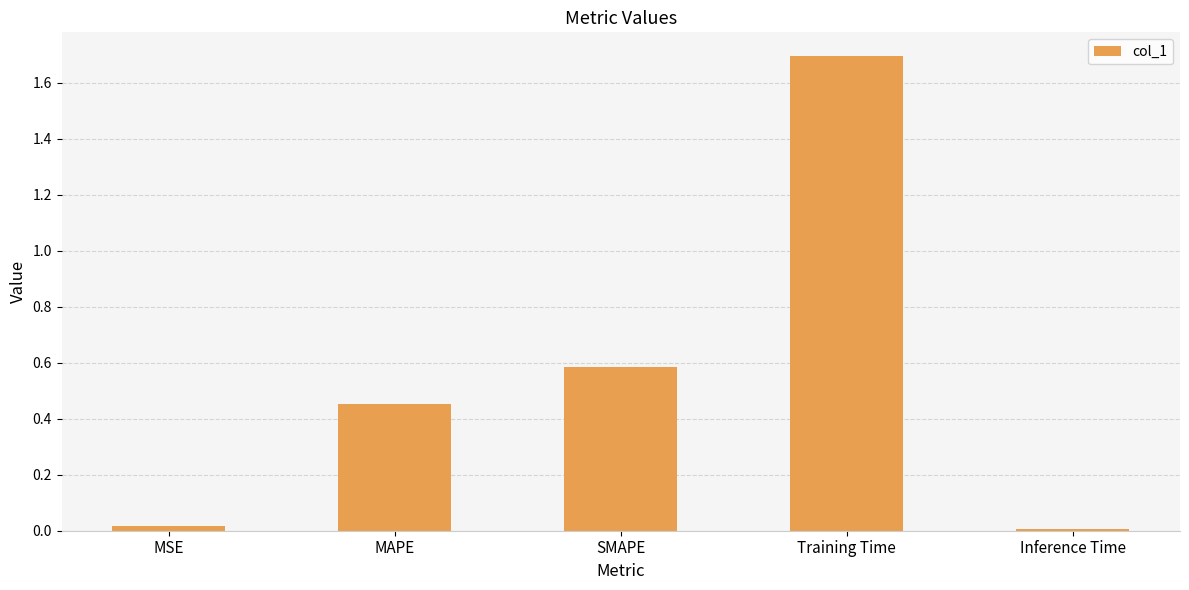

What is the greatest value displayed?

1.7